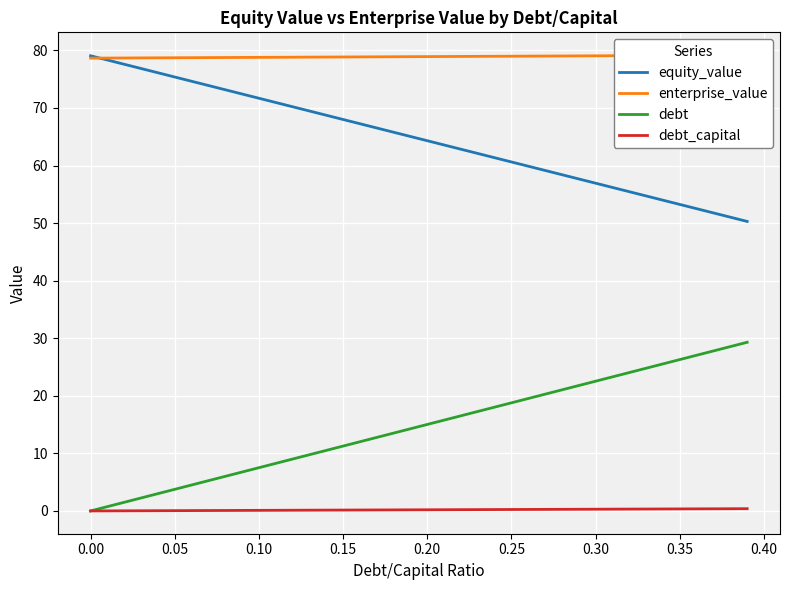

What is the lowest value of the equity_value series?

50.3